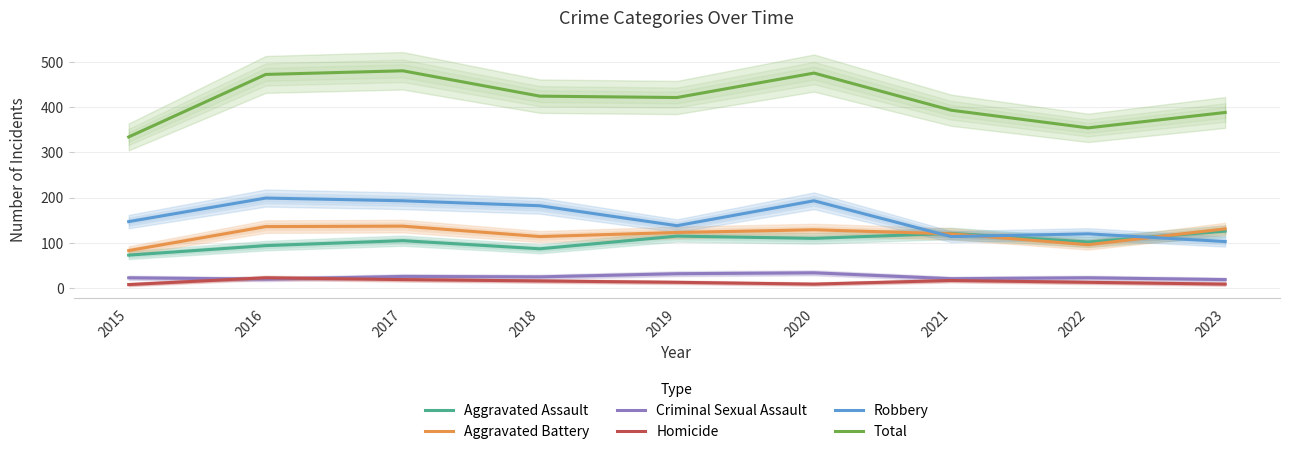

Reading left to right, what are all the values shown in this chart?

Aggravated Assault: 2015=73	2016=94	2017=105	2018=87	2019=115	2020=110	2021=121	2022=102	2023=126
Aggravated Battery: 2015=83	2016=136	2017=137	2018=114	2019=123	2020=129	2021=120	2022=96	2023=131
Criminal Sexual Assault: 2015=23	2016=20	2017=26	2018=25	2019=32	2020=34	2021=21	2022=23	2023=19
Homicide: 2015=8	2016=23	2017=19	2018=16	2019=13	2020=9	2021=17	2022=13	2023=9
Robbery: 2015=147	2016=199	2017=193	2018=182	2019=138	2020=193	2021=114	2022=120	2023=103
Total: 2015=334	2016=472	2017=480	2018=424	2019=421	2020=475	2021=393	2022=354	2023=388